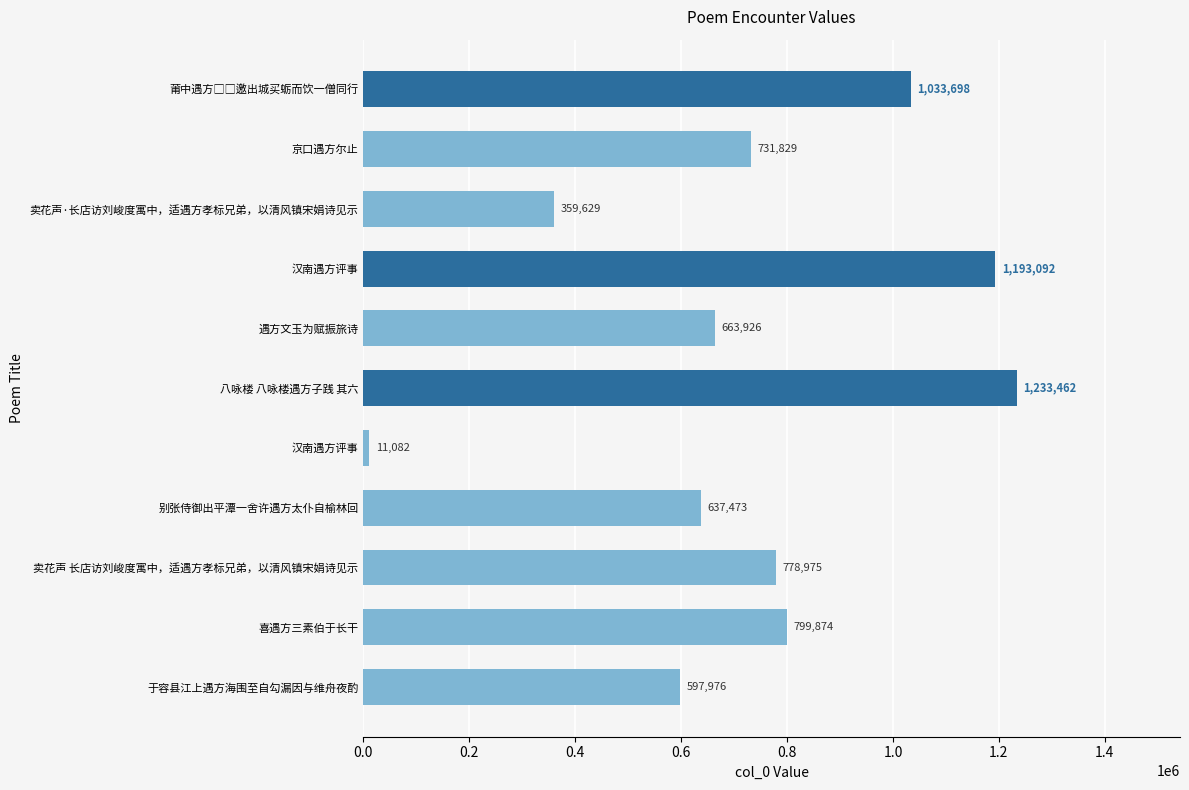

How many values are below 731829?

5